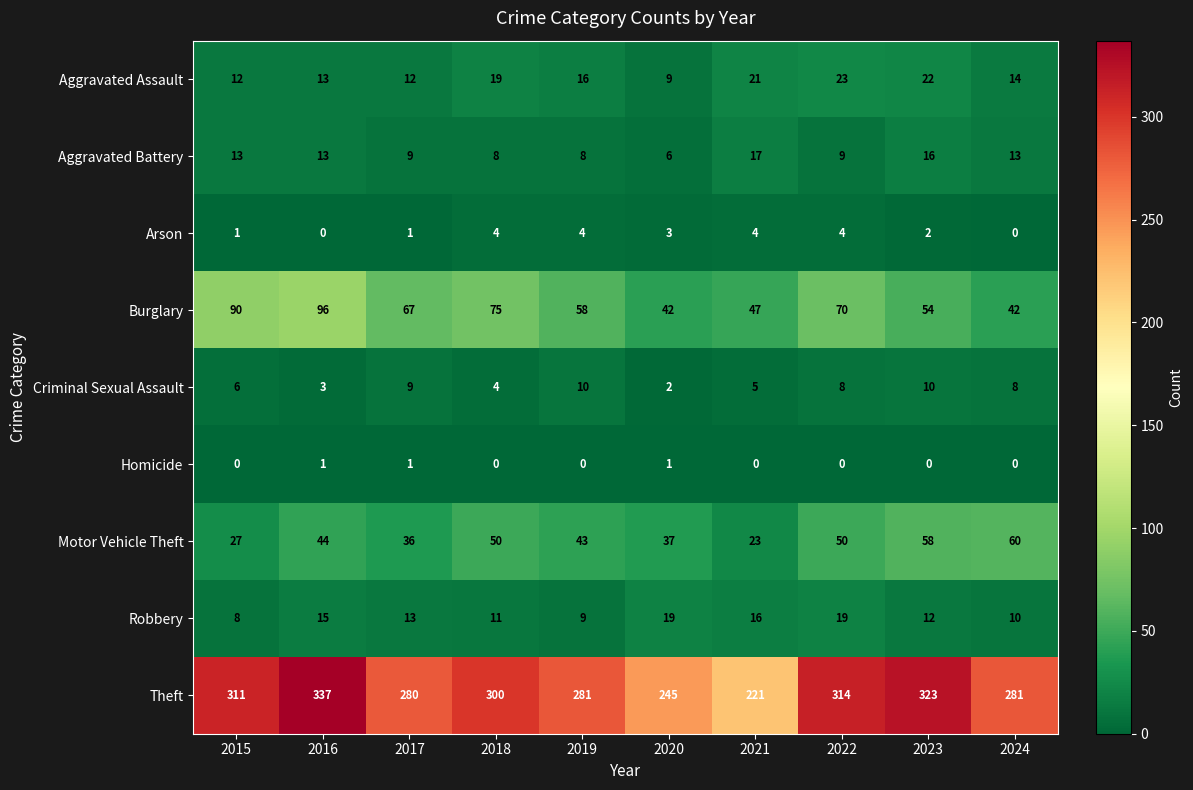

Which series has the widest spread of values?

Theft